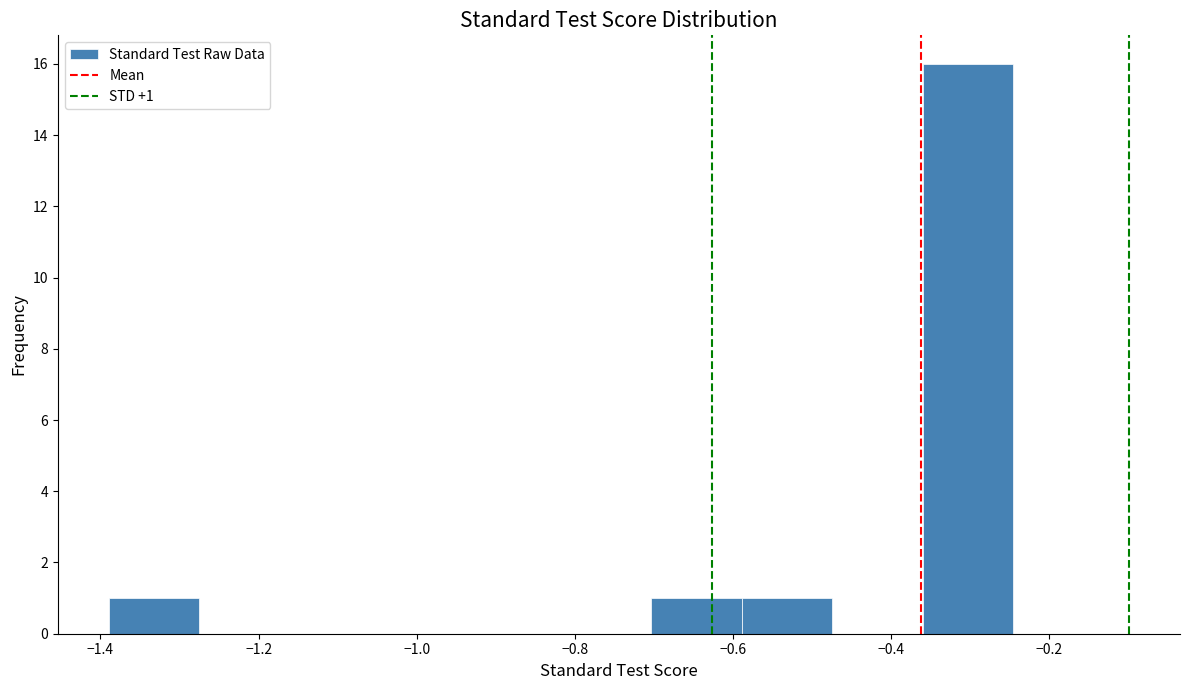

Which range on the x-axis has the tallest bar?

-0.36 to -0.24